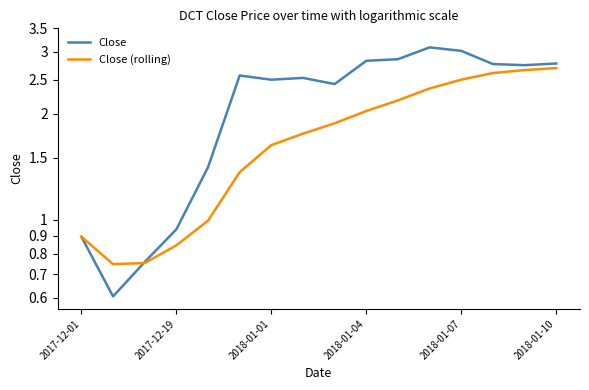

Reading left to right, list all the values displayed in this chart.

Close: 0.9	0.6	0.8	0.9	1.4	2.6	2.5	2.5	2.4	2.8	2.9	3.1	3.0	2.8	2.8	2.8
Close (rolling): 0.9	0.7	0.8	0.8	1.0	1.4	1.6	1.8	1.9	2.0	2.2	2.4	2.5	2.6	2.7	2.7